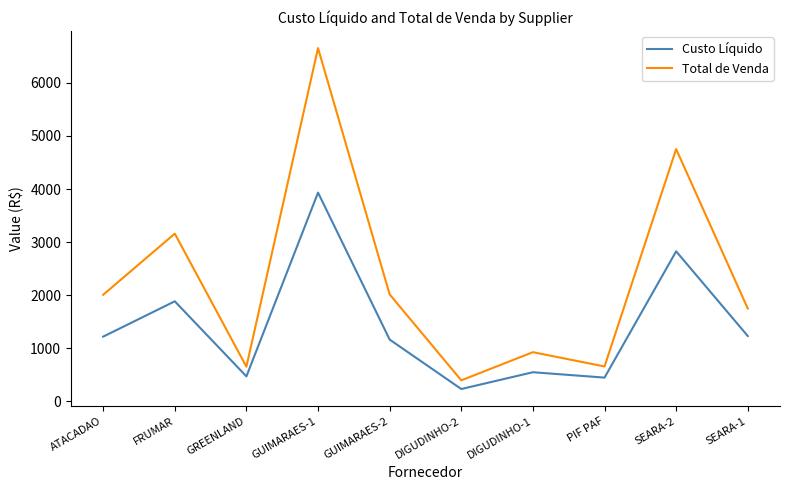

True or false: Custo Líquido has a value of 547.4 at DIGUDINHO-1.

True